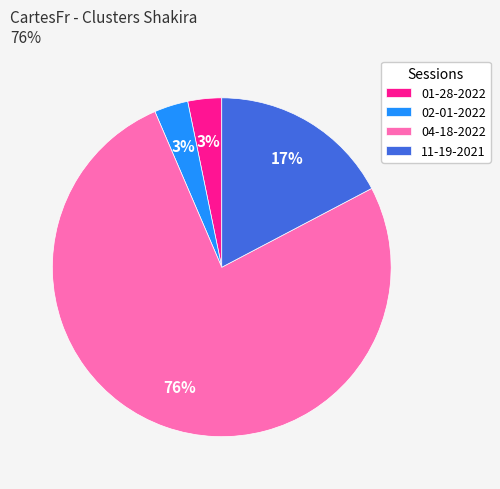

True or false: 04-18-2022 accounts for 62% of the total.

False